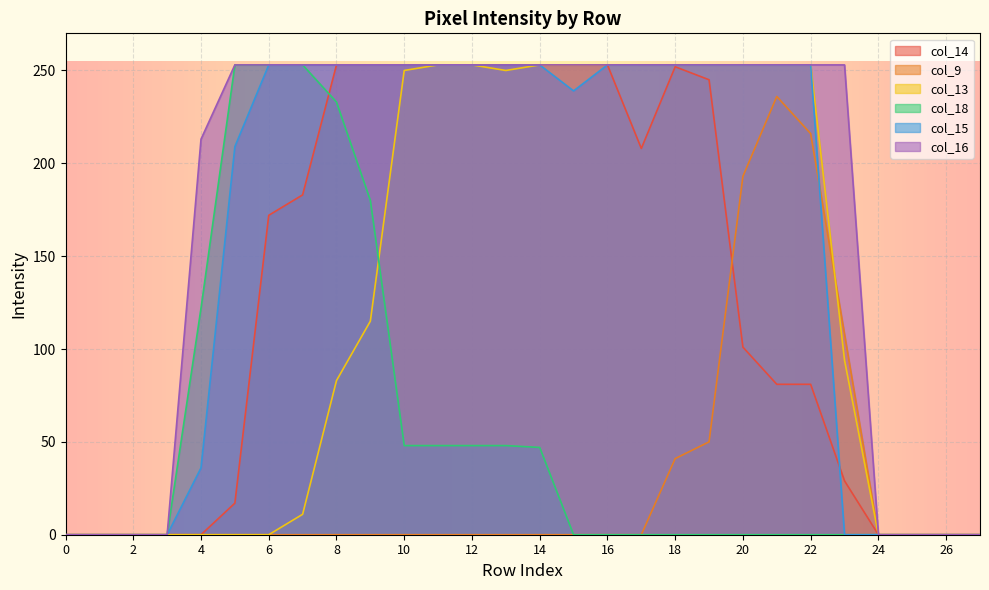

The col_13 series shows 253 at 14. True or false?

True